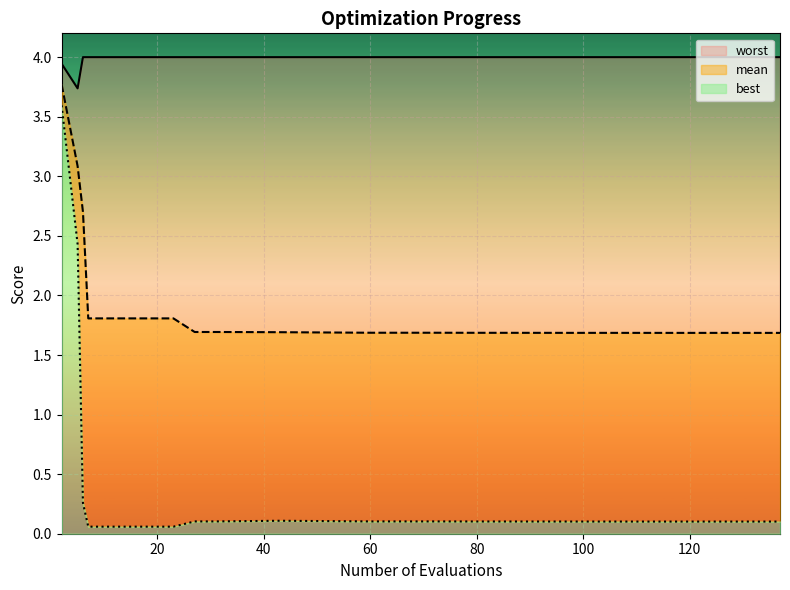

At how many categories does at least one series exceed 1?

19